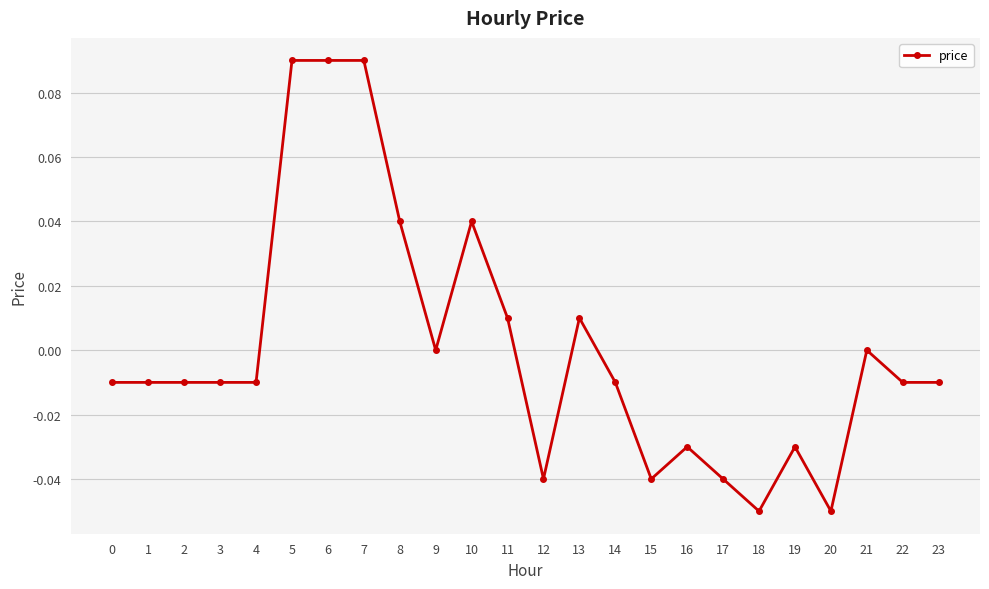

True or false: the data has more than 2 interior local peaks.

True